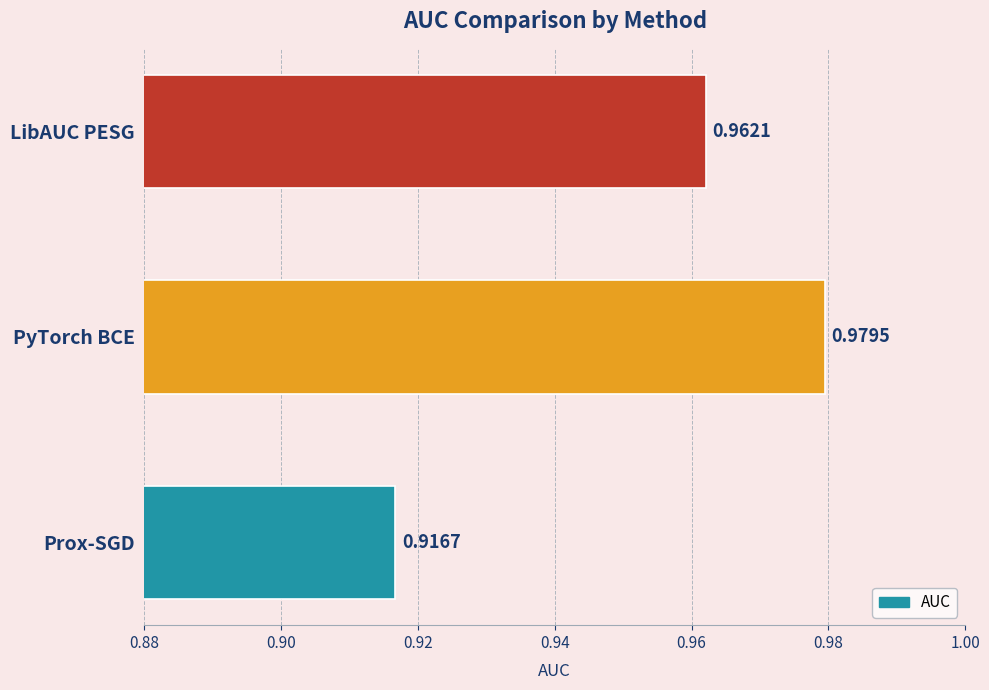

What is the sum of the values at PyTorch BCE and Prox-SGD?

1.9